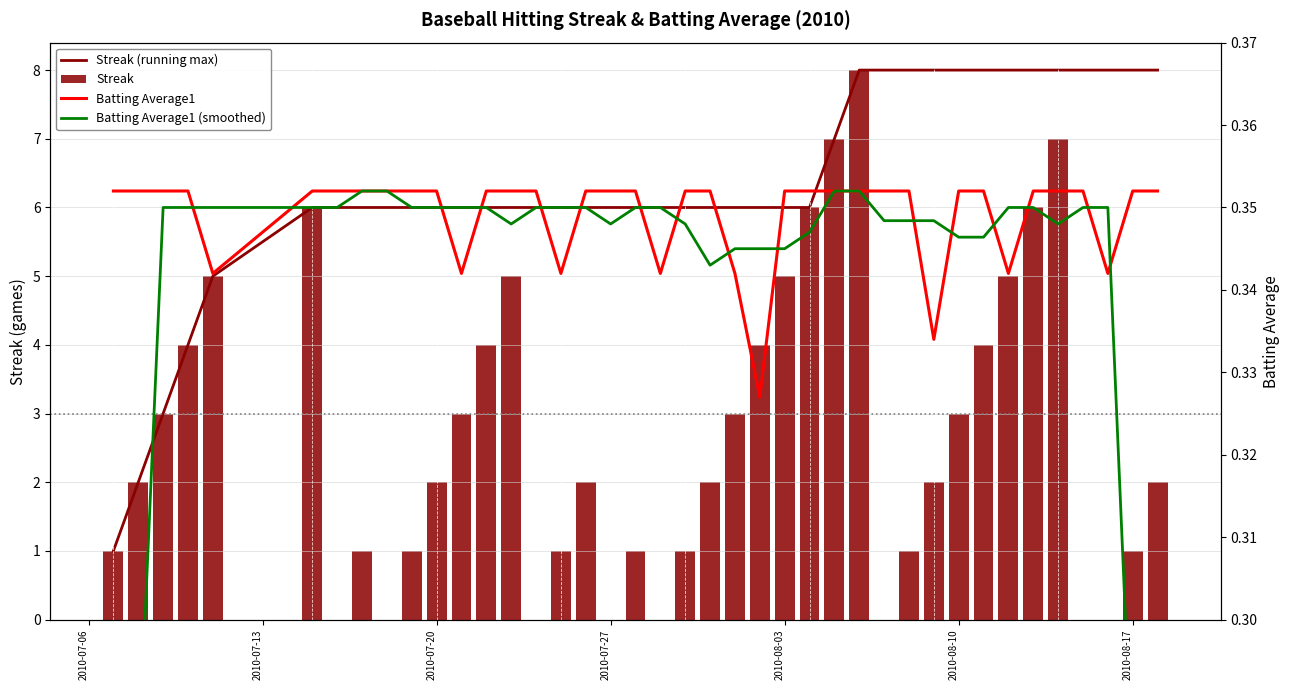

How many data points does each series have?

40